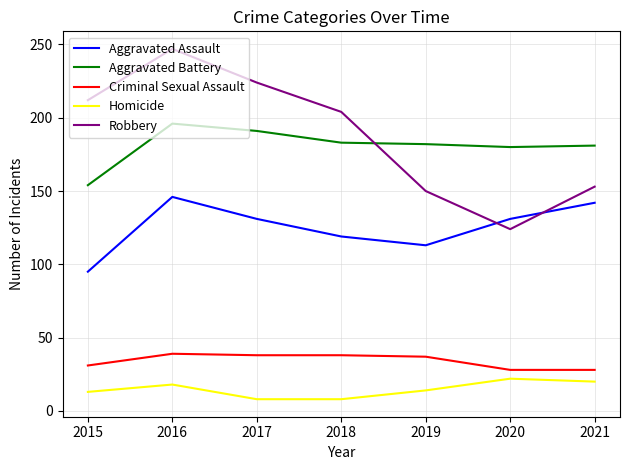

Count the number of categories in the chart.

7